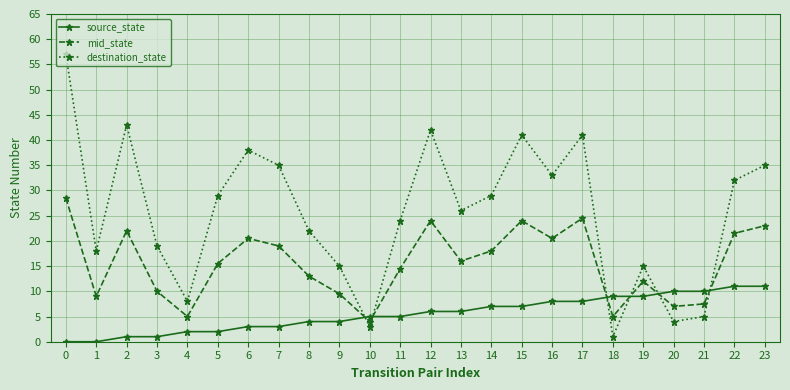

After their last crossing, which series has the higher values: source_state or mid_state?

mid_state